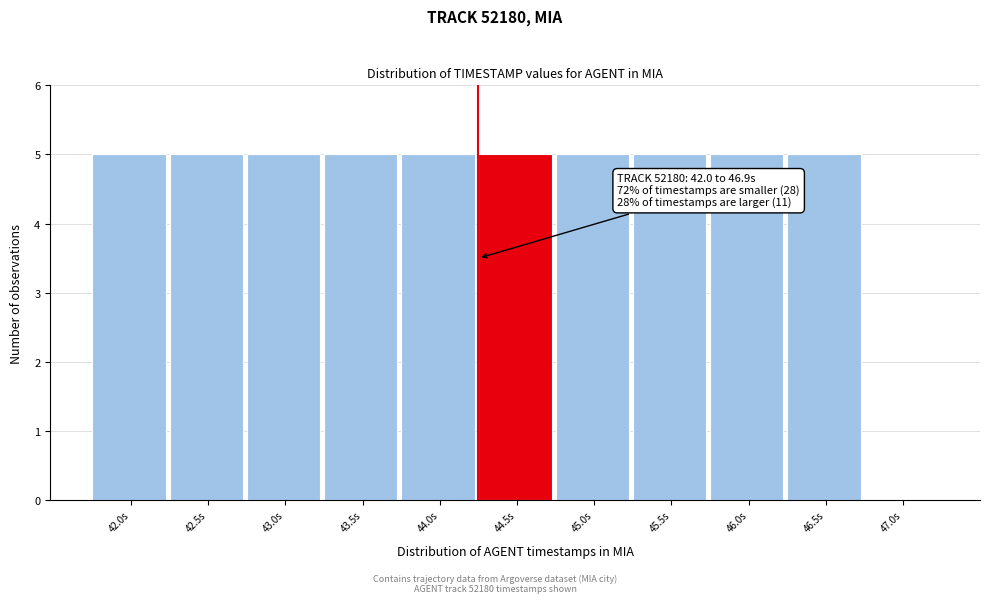

Reading left to right, transcribe all the data shown in this chart.

42.0s=5	42.5s=5	43.0s=5	43.5s=5	44.0s=5	44.5s=5	45.0s=5	45.5s=5	46.0s=5	46.5s=5	47.0s=0